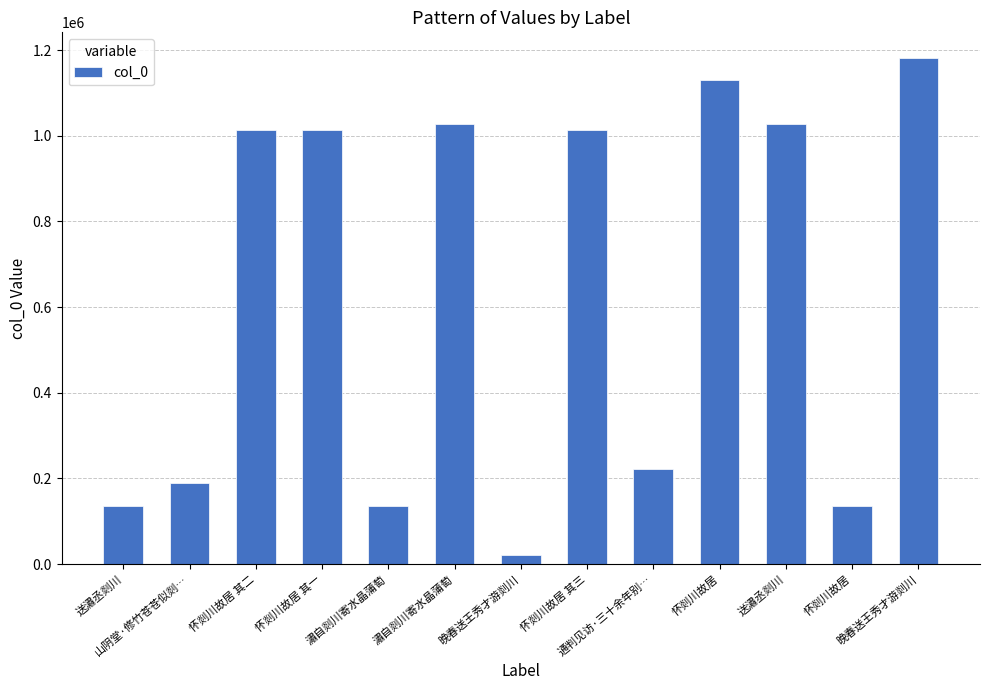

How many distinct data groups are displayed?

1